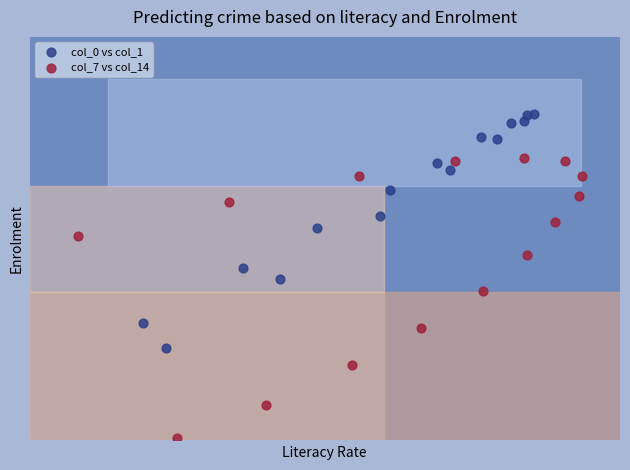

Which series contains the lowest Y value?

col_7 vs col_14